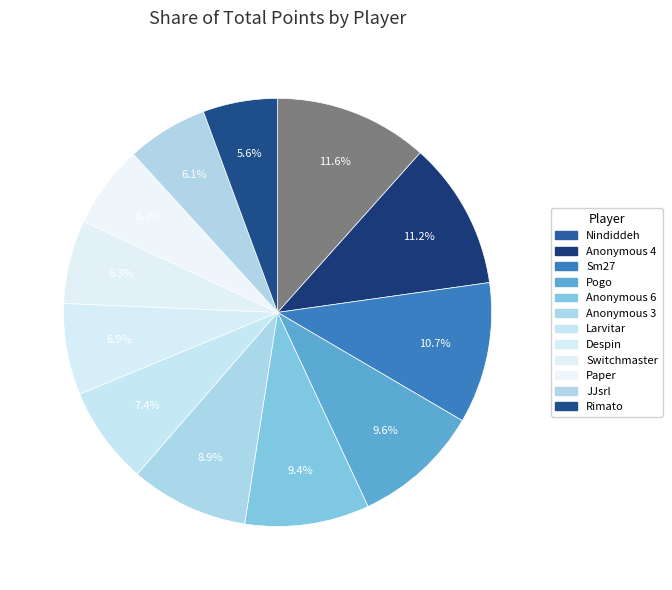

What percentage do Despin and Anonymous 3 together represent?

15.8%